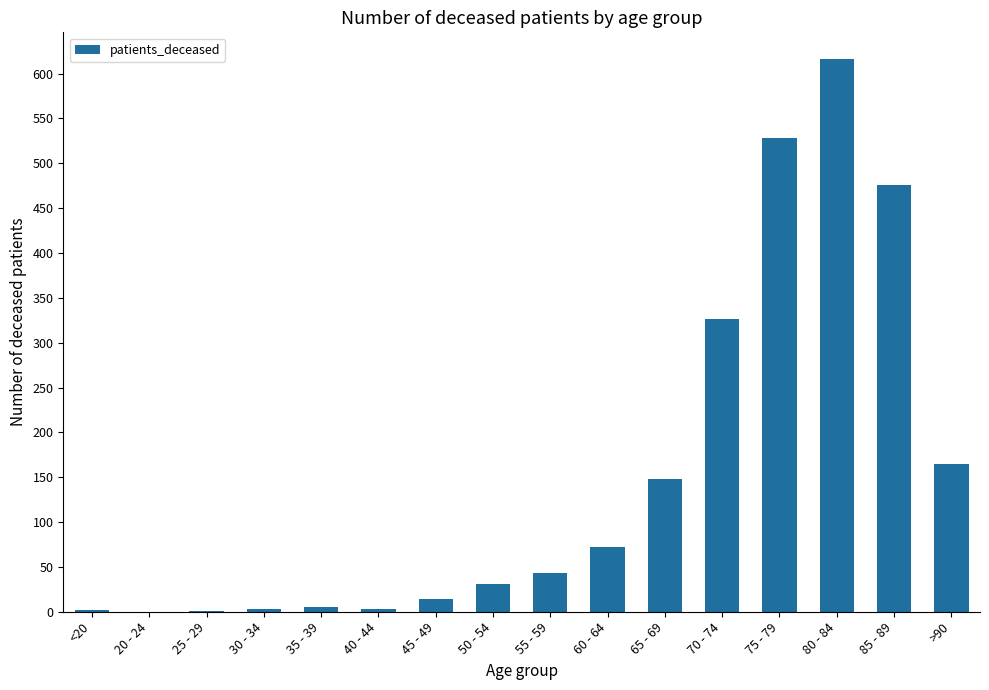

What is the difference between the values at 60 - 64 and 70 - 74?

254